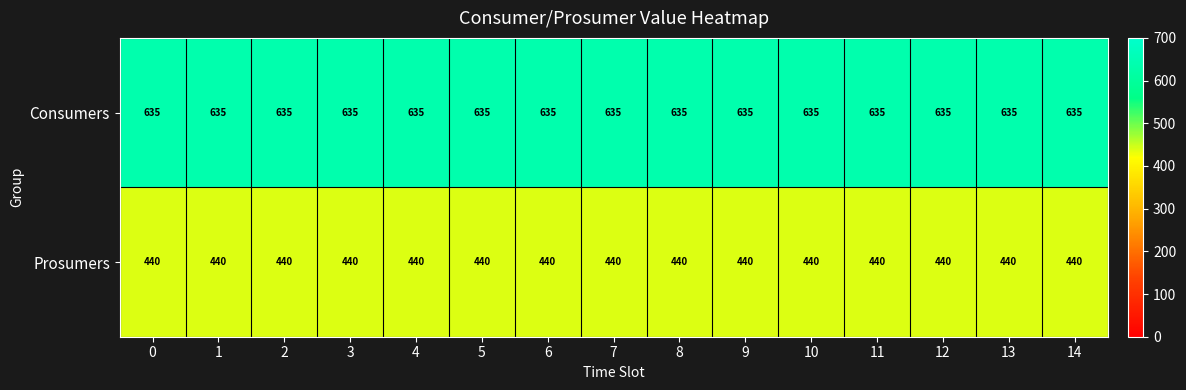

What is the sum of all Prosumers values?

6600